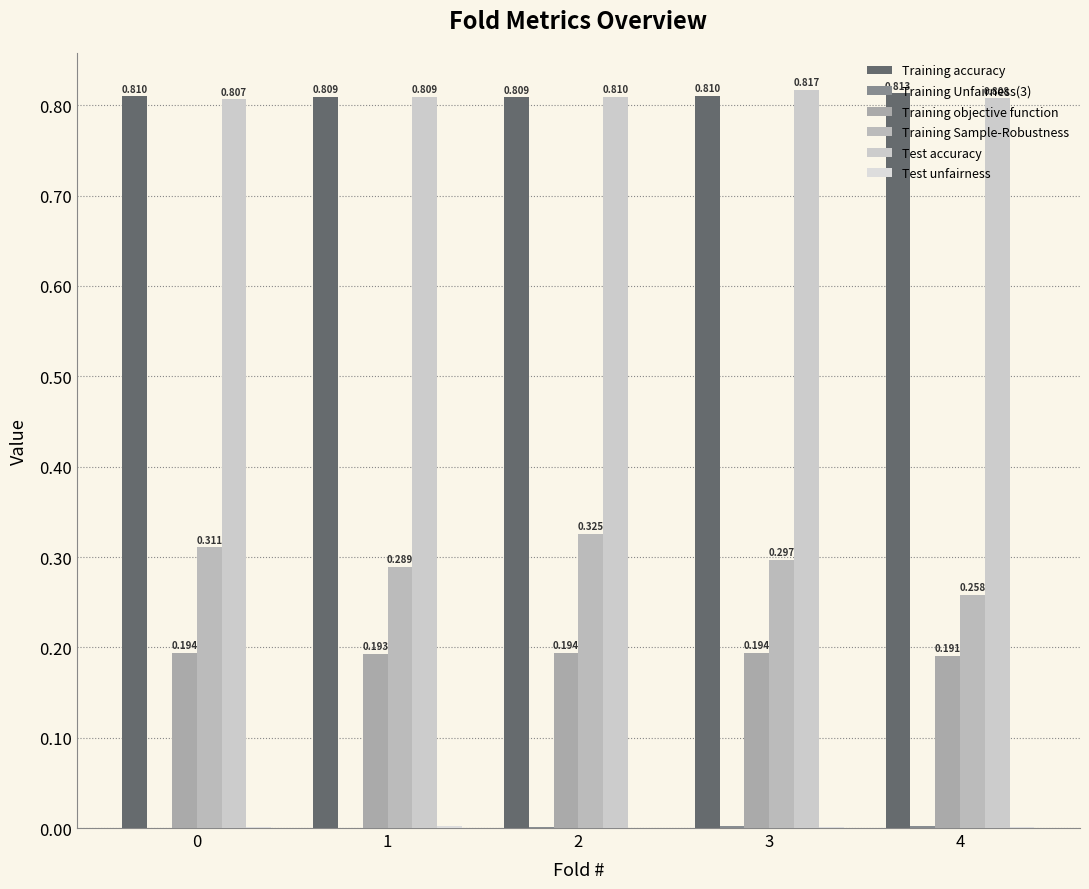

What is the spread (max minus min) of values at 3?

0.8